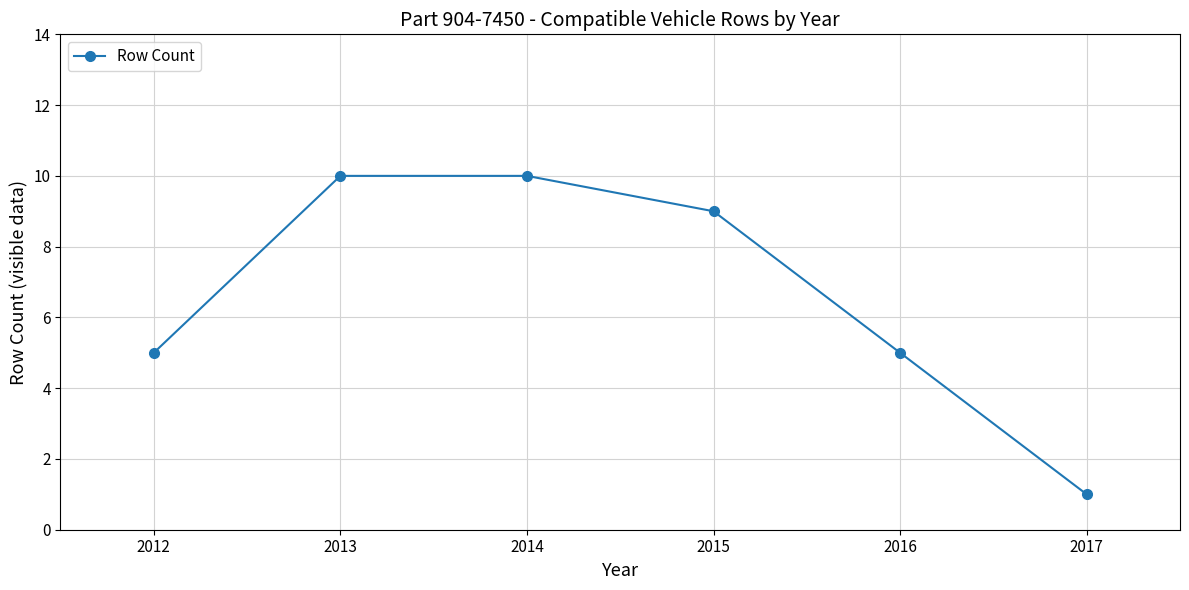

Where does the data first go above 9?

2013